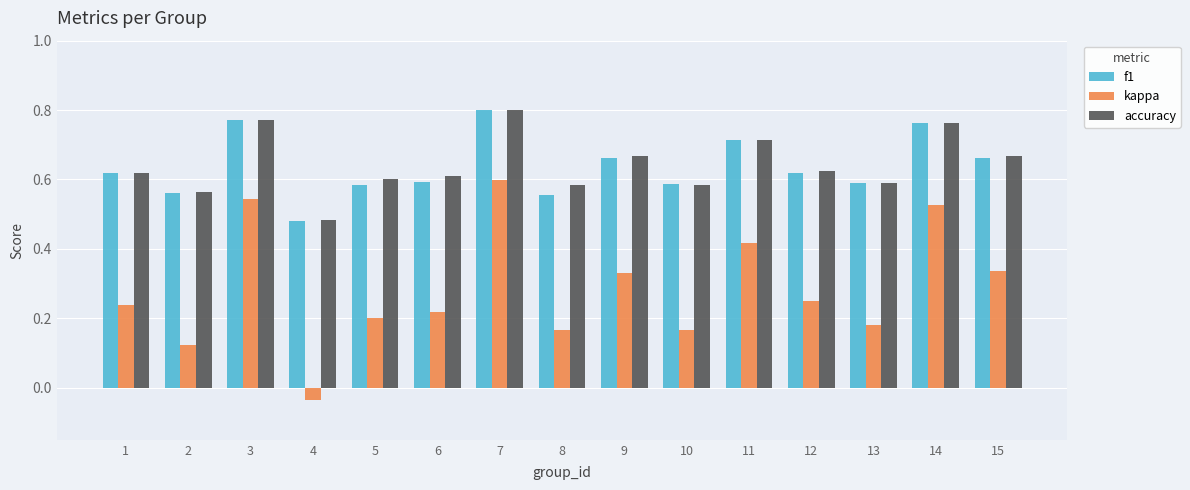

What are all the series names shown in the legend?

f1, kappa, accuracy